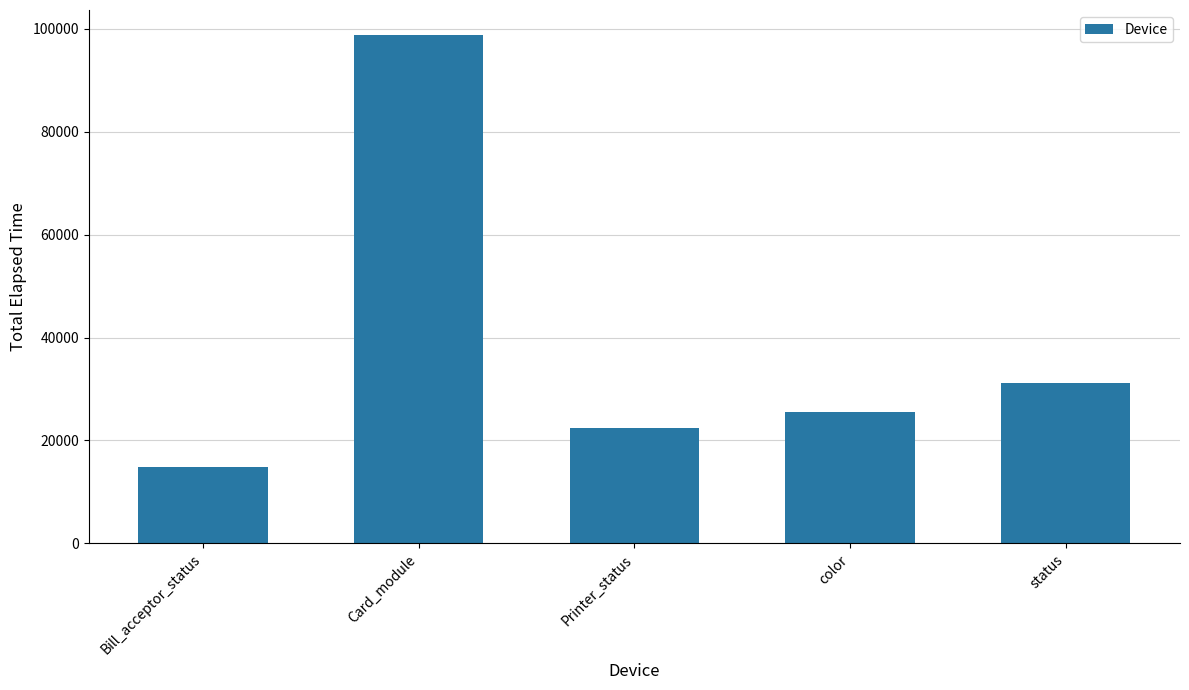

What is the value of the 2nd bar from the left?

98706